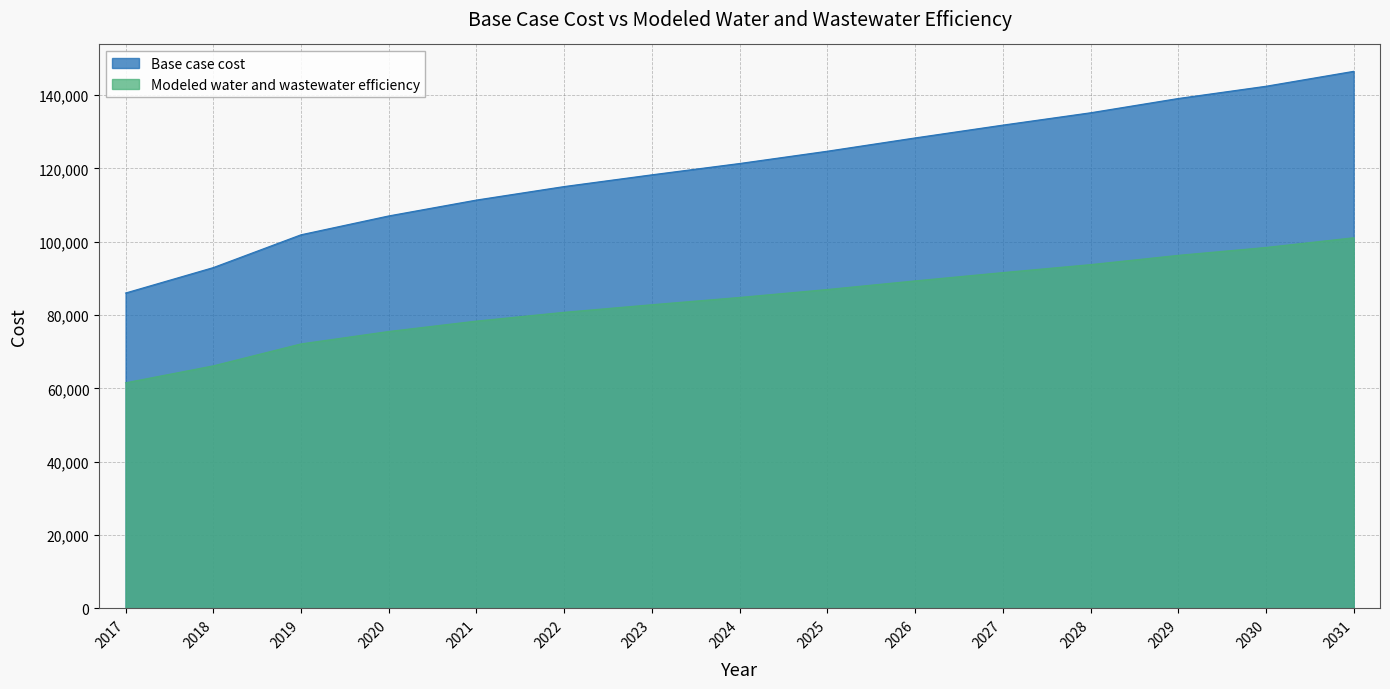

True or false: Base case cost and Modeled water and wastewater efficiency cross at least once.

False